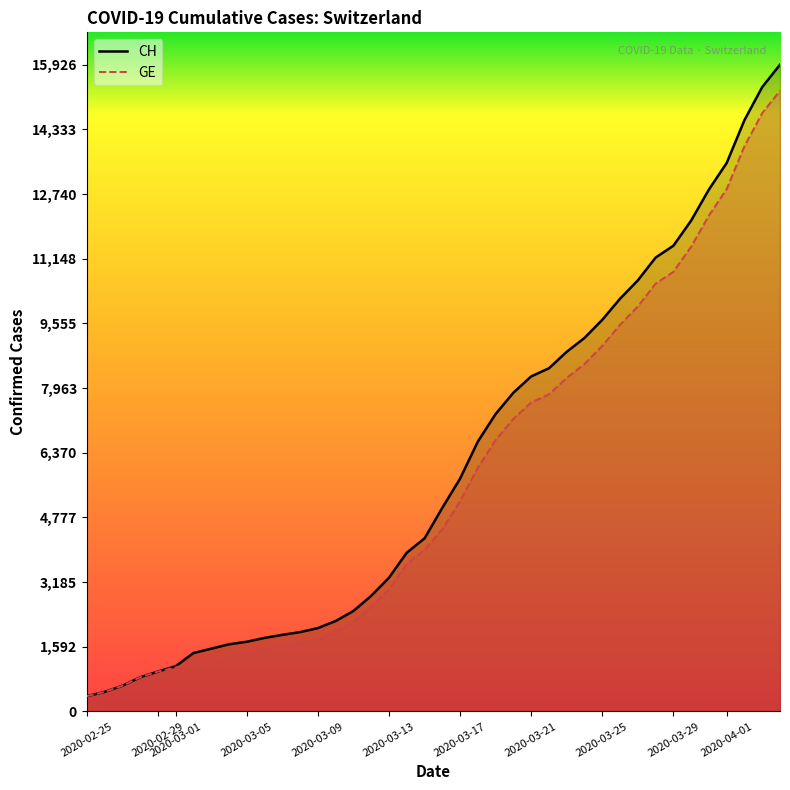

True or false: CH and GE cross at least once.

False